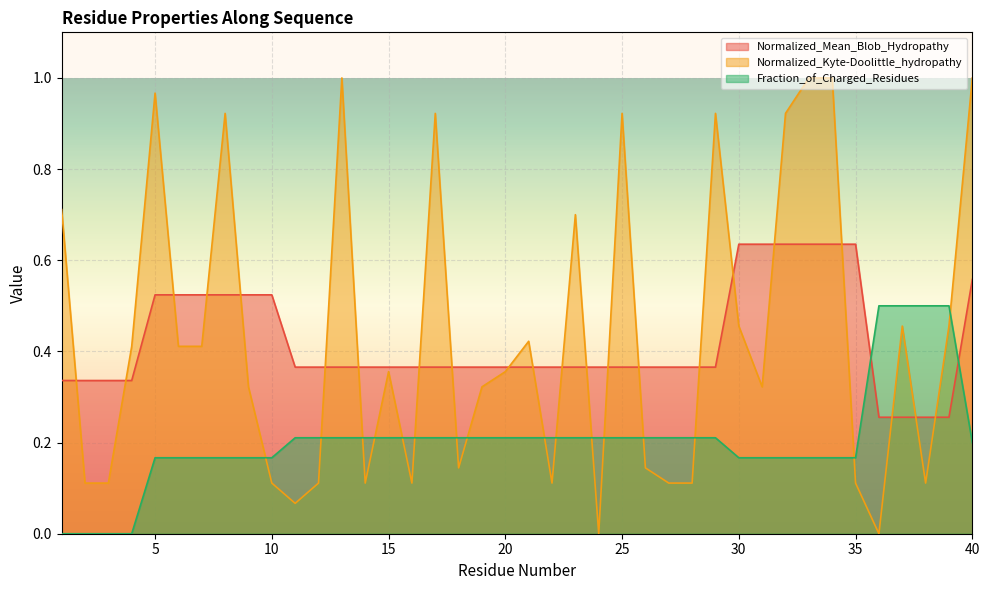

The value of Fraction_of_Charged_Residues at 33 is 0.2. True or false?

False